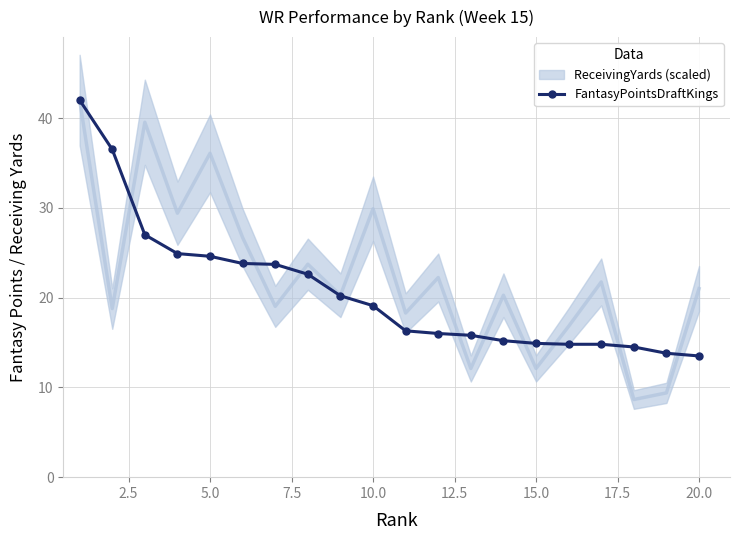

Is it true that FantasyPointsDraftKings equals 42.4 at 5.0?

False